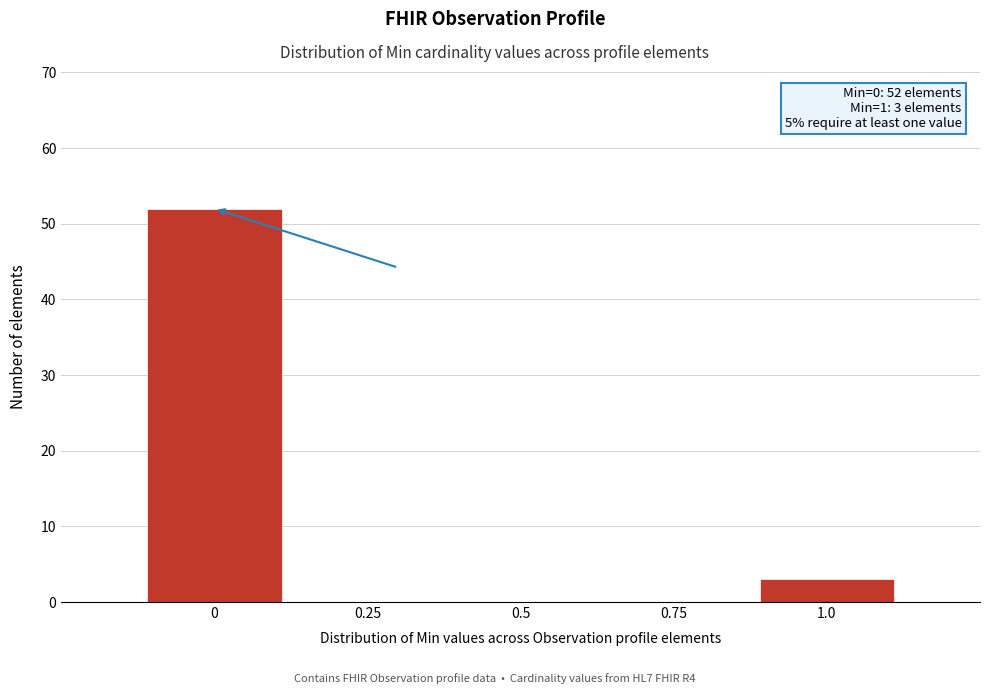

Reading left to right, what are all the values shown in this chart?

0=52	0.25=0	0.5=0	0.75=0	1.0=3